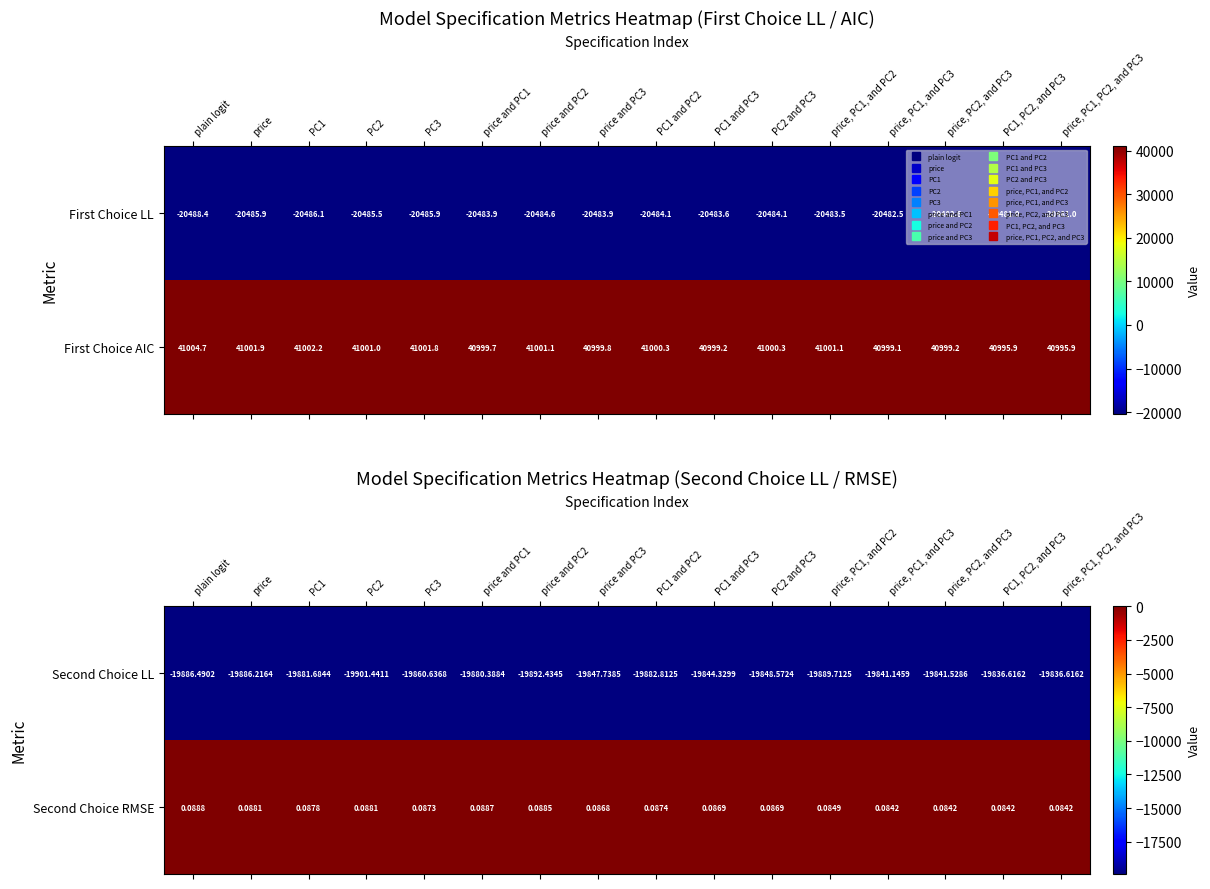

Which category has the highest value in the Second Choice RMSE series?

plain logit